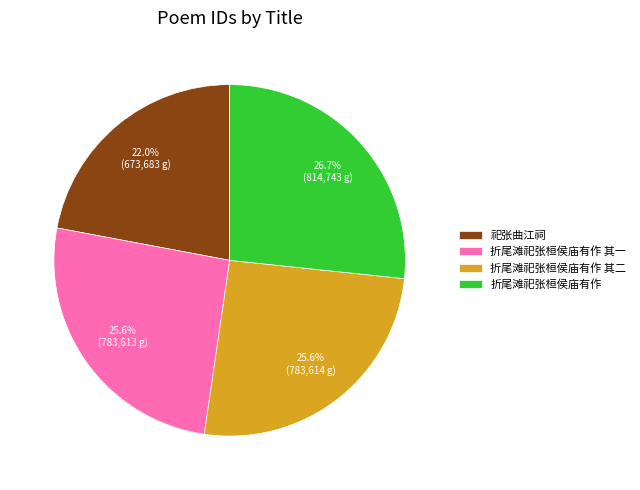

Which has a higher value, 折尾滩祀张桓侯庙有作 其一 or 折尾滩祀张桓侯庙有作?

折尾滩祀张桓侯庙有作